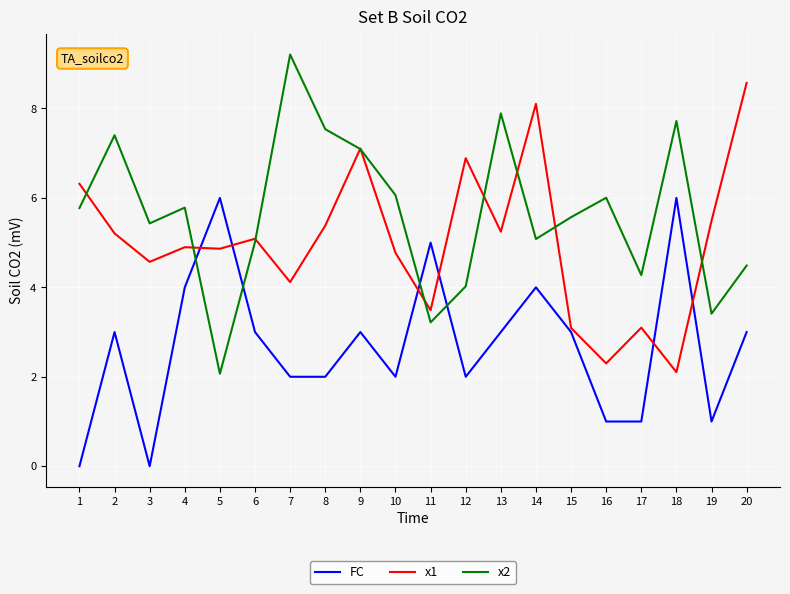

Which category has the highest value in the x2 series?

7